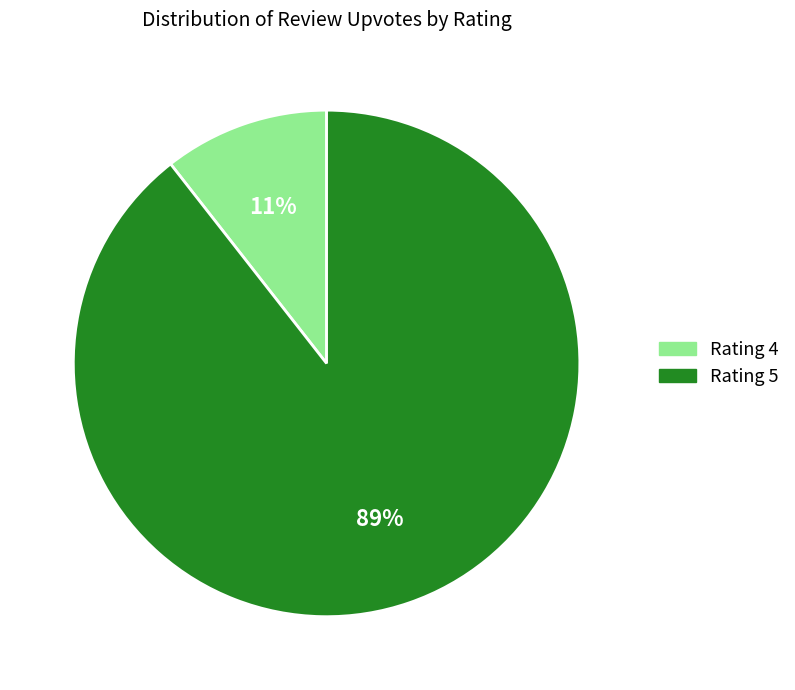

Do Rating 5 and Rating 4 together represent more than half of the pie?

Yes